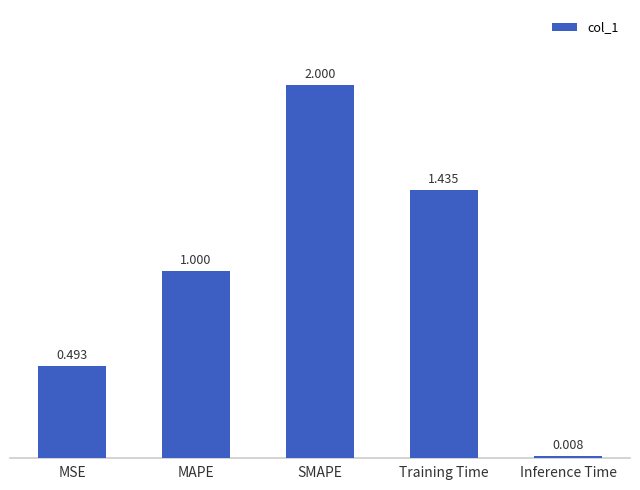

List the labels in order of value, smallest first.

Inference Time, MSE, MAPE, Training Time, SMAPE